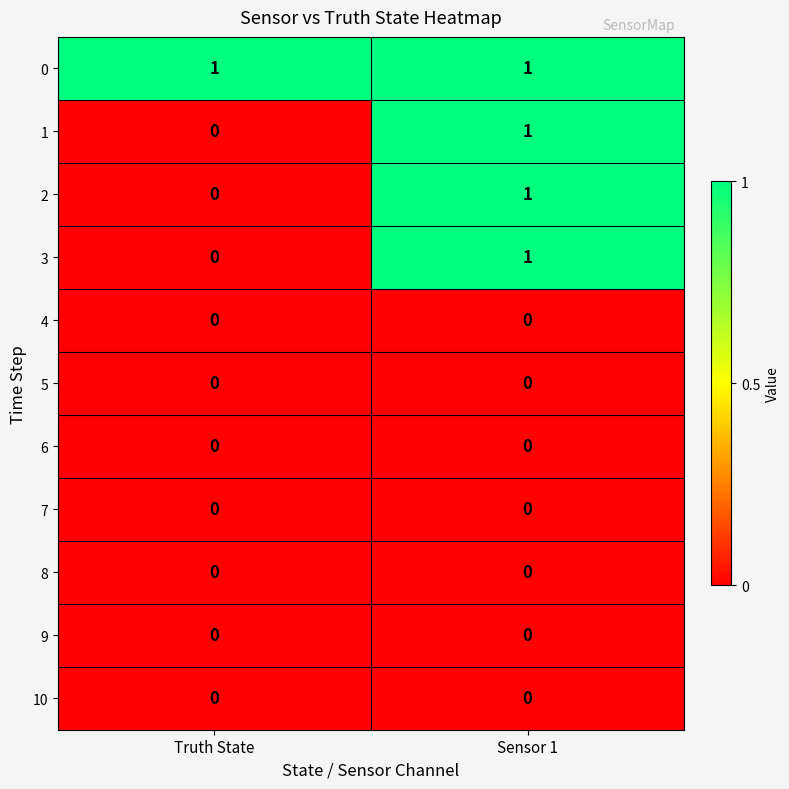

Which series has the largest total across all categories?

0